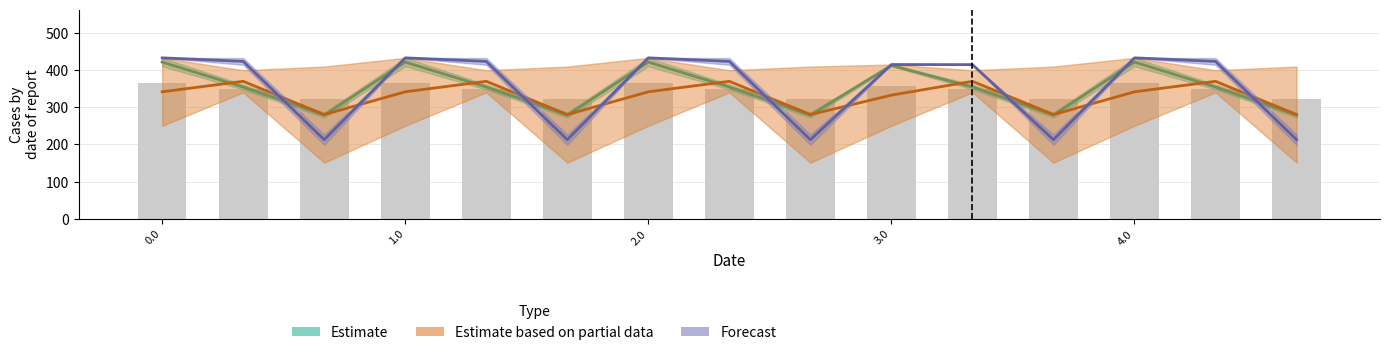

Reading right to left, transcribe all the data shown in this chart.

Estimate: 279.1	354.5	421.7	279.1	354.5	412.7	279.1	354.5	421.7	279.1	354.5	421.7	279.1	354.5	421.7
Estimate based on partial data: 280.3	369.9	341.6	280.3	369.9	332.6	280.3	369.9	341.6	280.3	369.9	341.6	280.3	369.9	341.6
Forecast: 212.8	423.4	433.0	212.8	414.8	415.0	212.8	423.4	433.0	212.8	423.4	433.0	212.8	423.4	433.0